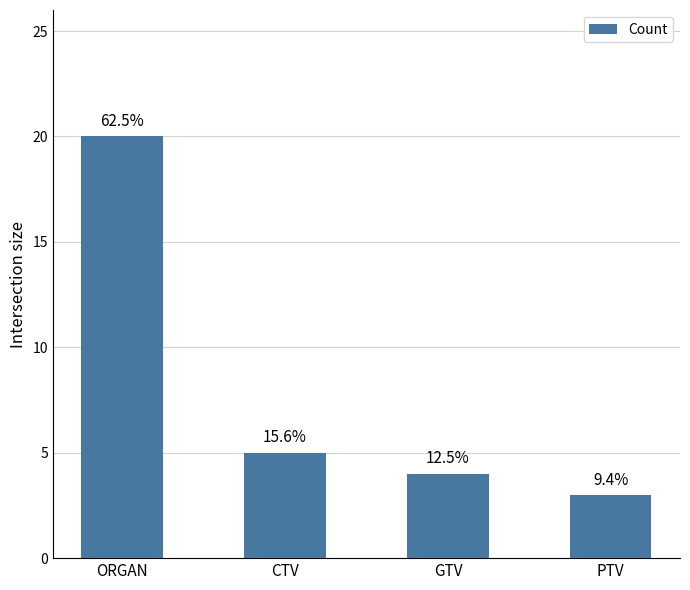

Reading left to right, transcribe all the data shown in this chart.

20	5	4	3